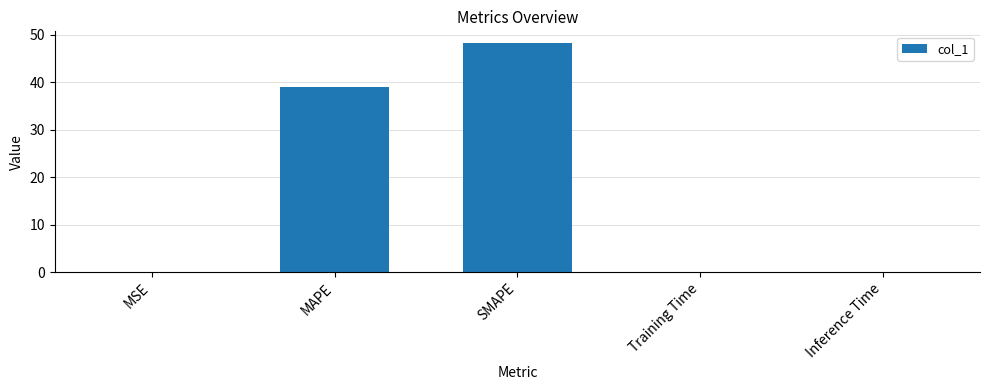

Reading right to left, extract all data points from this chart.

0.1	0.1	48.3	38.9	0.1